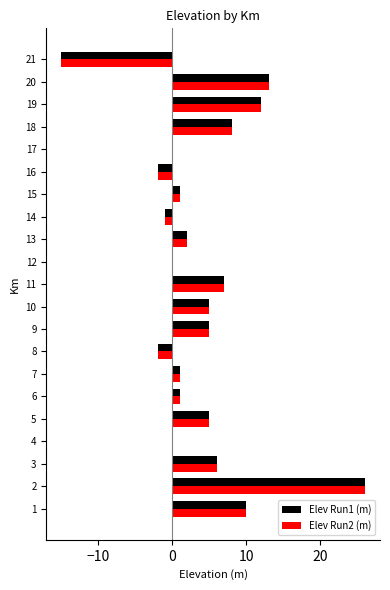

Is the value of Elev Run2 (m) at 16 greater than the value of Elev Run1 (m) at 15?

No